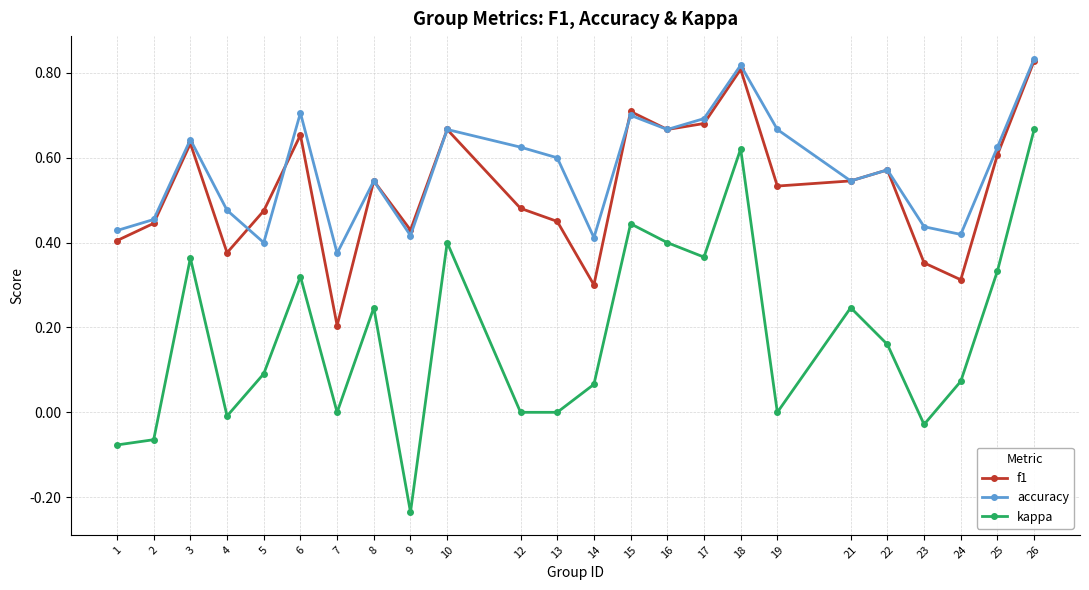

At which category does the chart reach its minimum across all series?

9